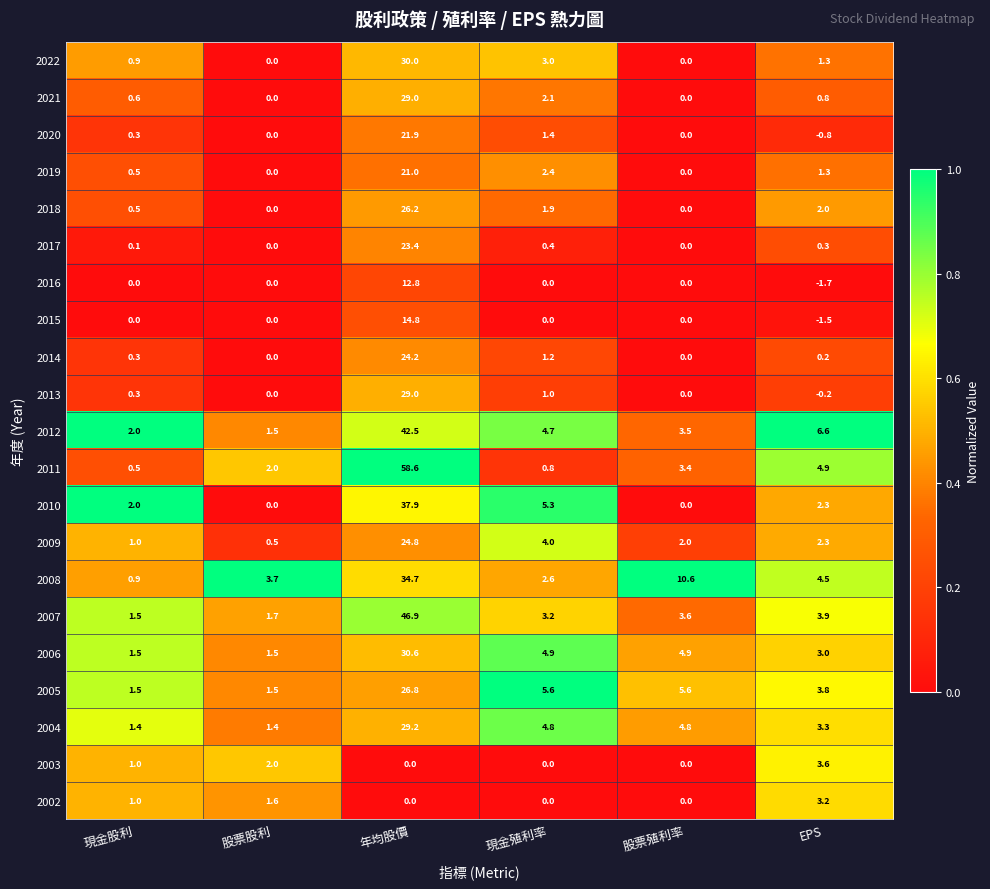

What is the average value of the 2002 series?

1.0